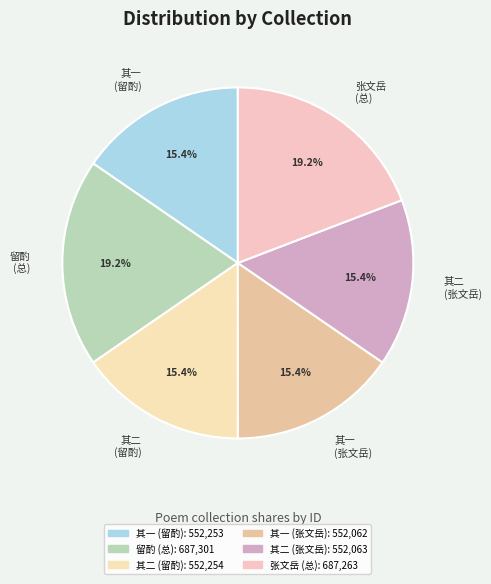

Which has a higher value, 其二 (留酌) or 留酌 (总)?

留酌 (总)